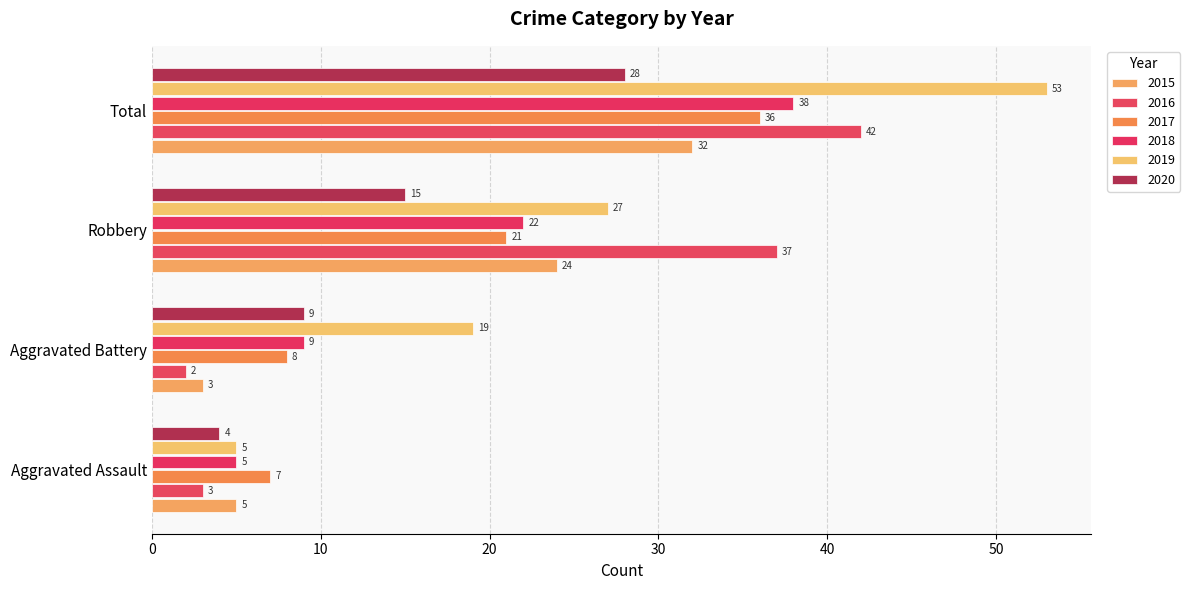

Which series has the widest spread of values?

2019